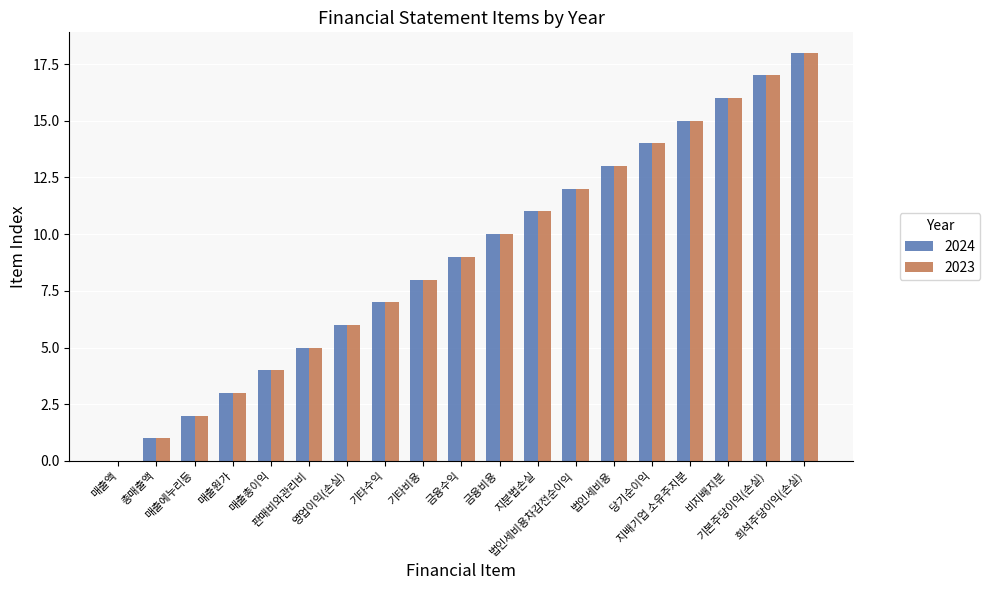

Reading right to left, what are all the values shown in this chart?

2024: 희석주당이익(손실)=18	기본주당이익(손실)=17	비지배지분=16	지배기업 소유주지분=15	당기순이익=14	법인세비용=13	법인세비용차감전순이익=12	지분법손실=11	금융비용=10	금융수익=9	기타비용=8	기타수익=7	영업이익(손실)=6	판매비와관리비=5	매출총이익=4	매출원가=3	매출에누리등=2	총매출액=1	매출액=0
2023: 희석주당이익(손실)=18	기본주당이익(손실)=17	비지배지분=16	지배기업 소유주지분=15	당기순이익=14	법인세비용=13	법인세비용차감전순이익=12	지분법손실=11	금융비용=10	금융수익=9	기타비용=8	기타수익=7	영업이익(손실)=6	판매비와관리비=5	매출총이익=4	매출원가=3	매출에누리등=2	총매출액=1	매출액=0